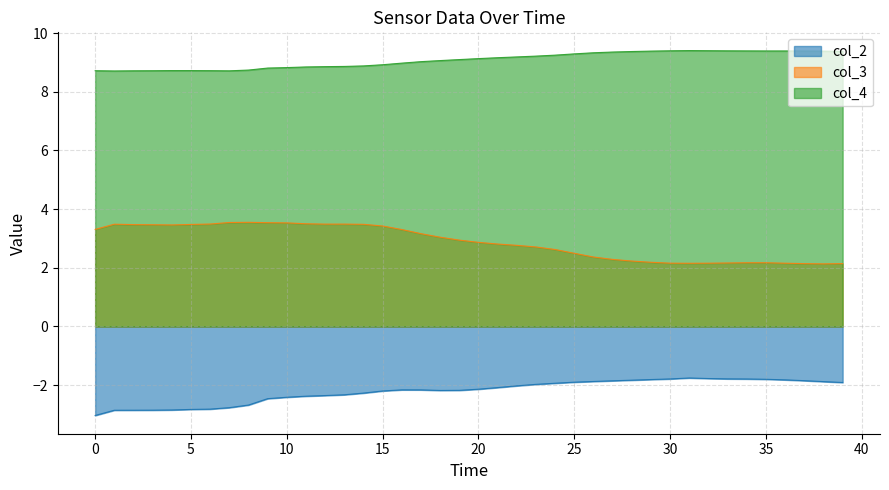

What is the label of the 7th point from the right?

33